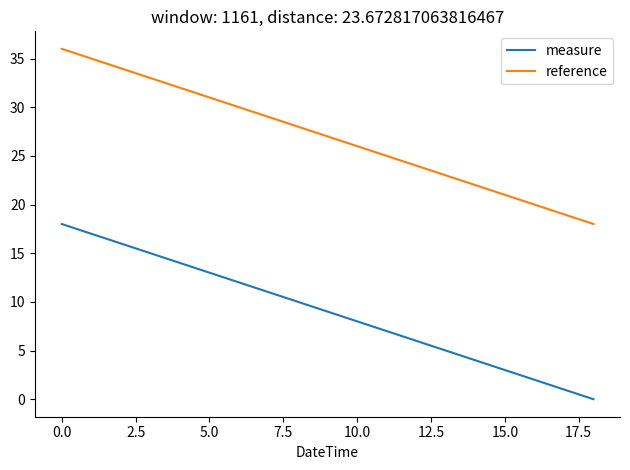

True or false: measure and reference cross at least once.

False